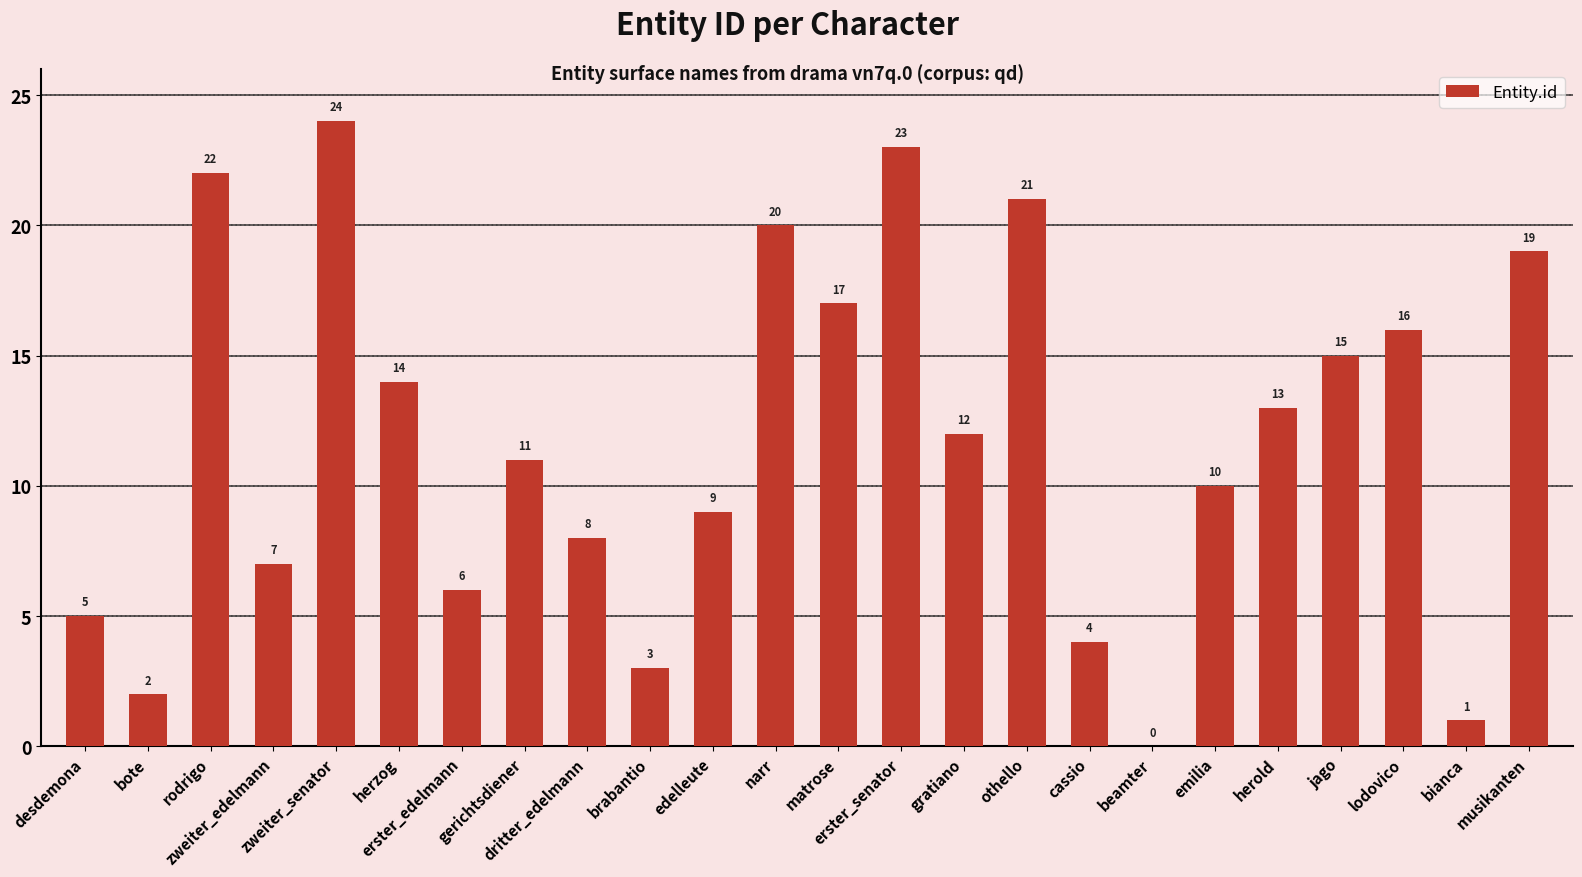

At which label is the value closest to 12?

gratiano